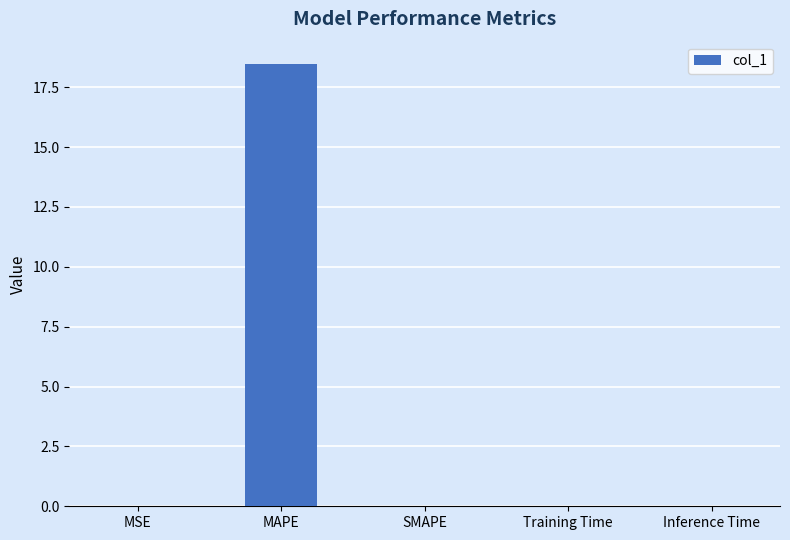

Which has a higher value, MAPE or Inference Time?

MAPE